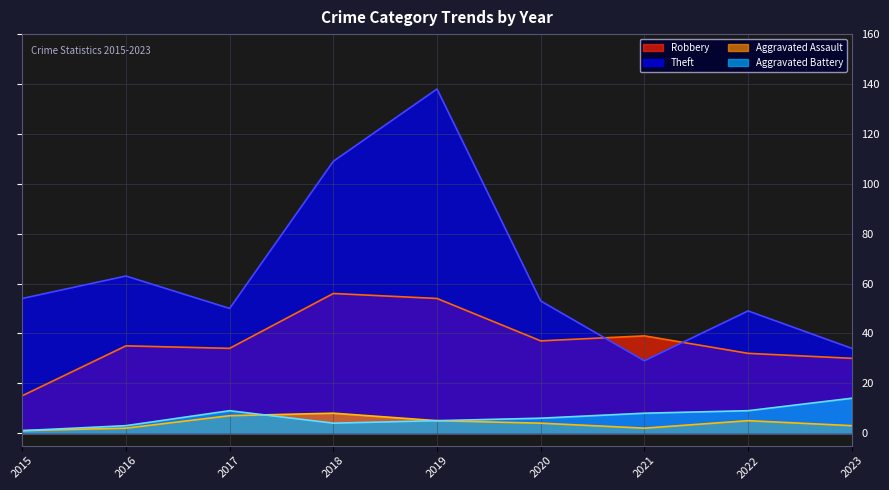

Is it true that Robbery equals 53 at 2017?

False